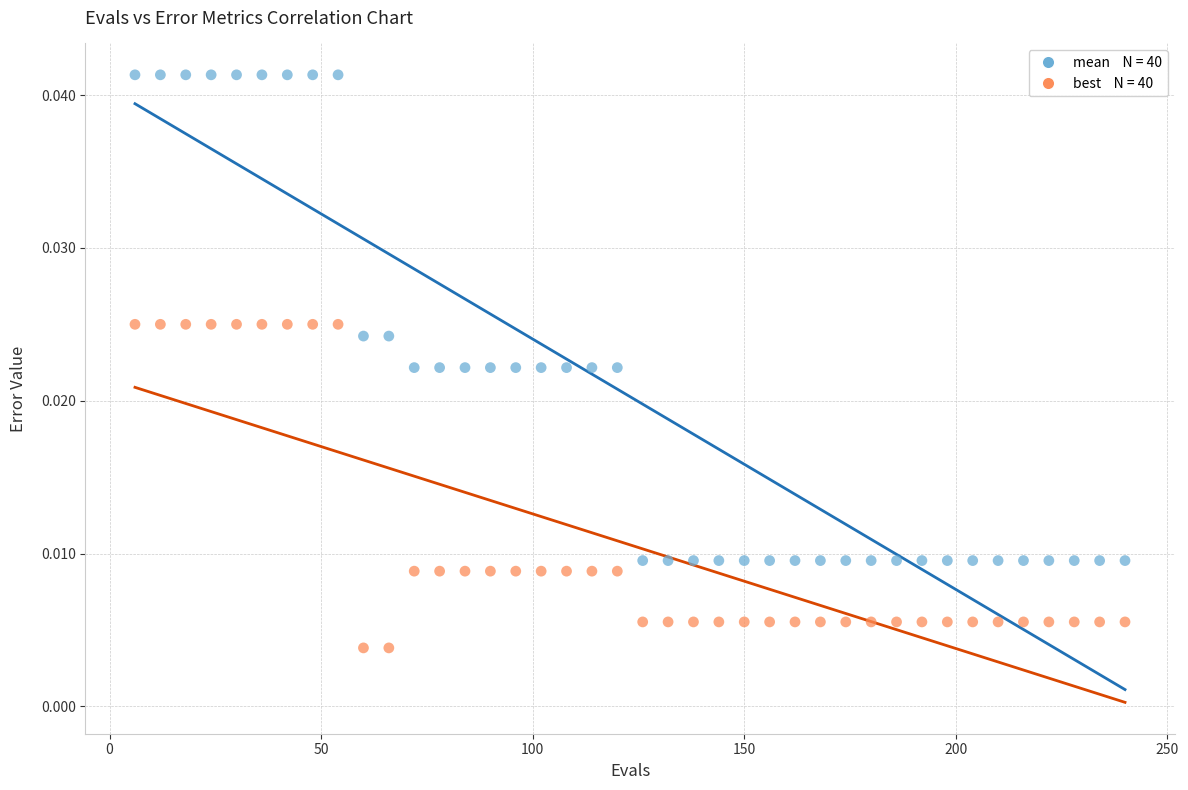

Across all data points, what is the range of X values (max minus min)?

234.0